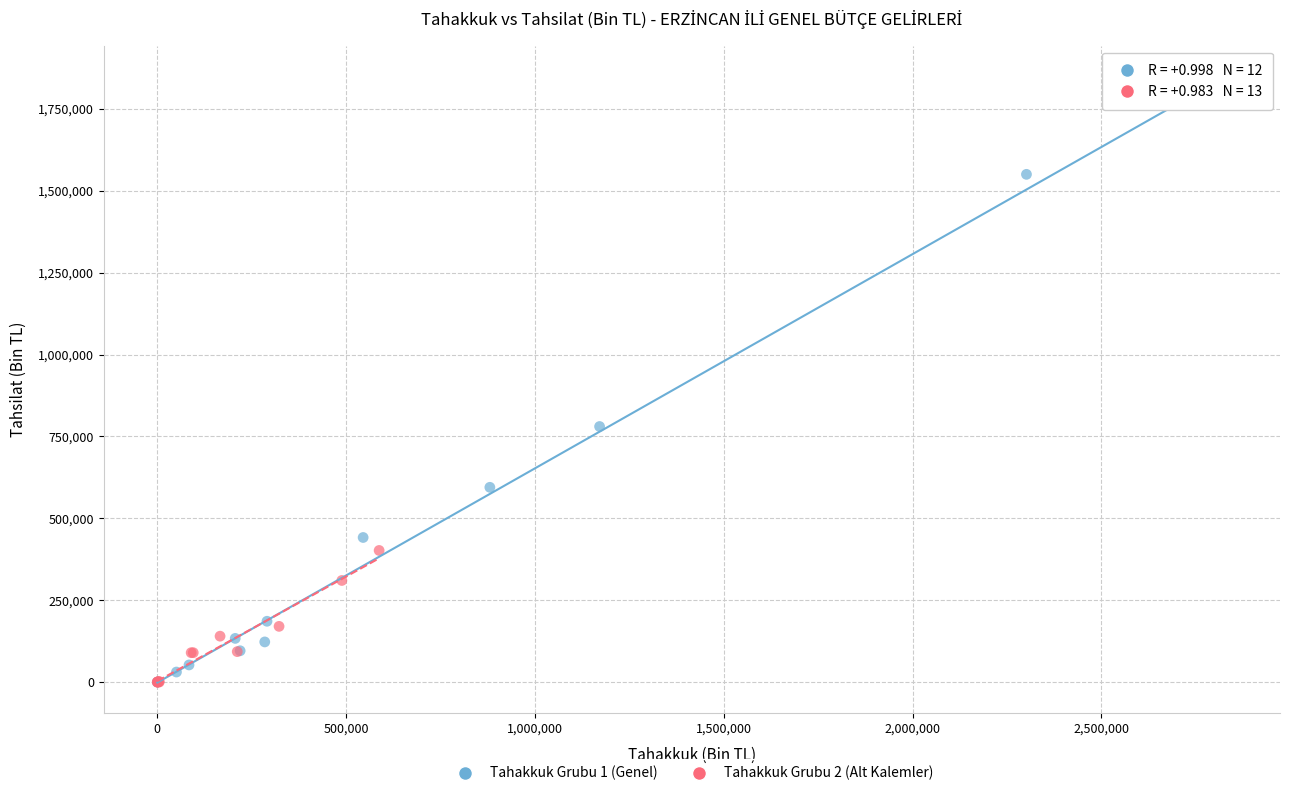

Which series has the widest spread of Y values?

Tahakkuk Grubu 1 (Genel)